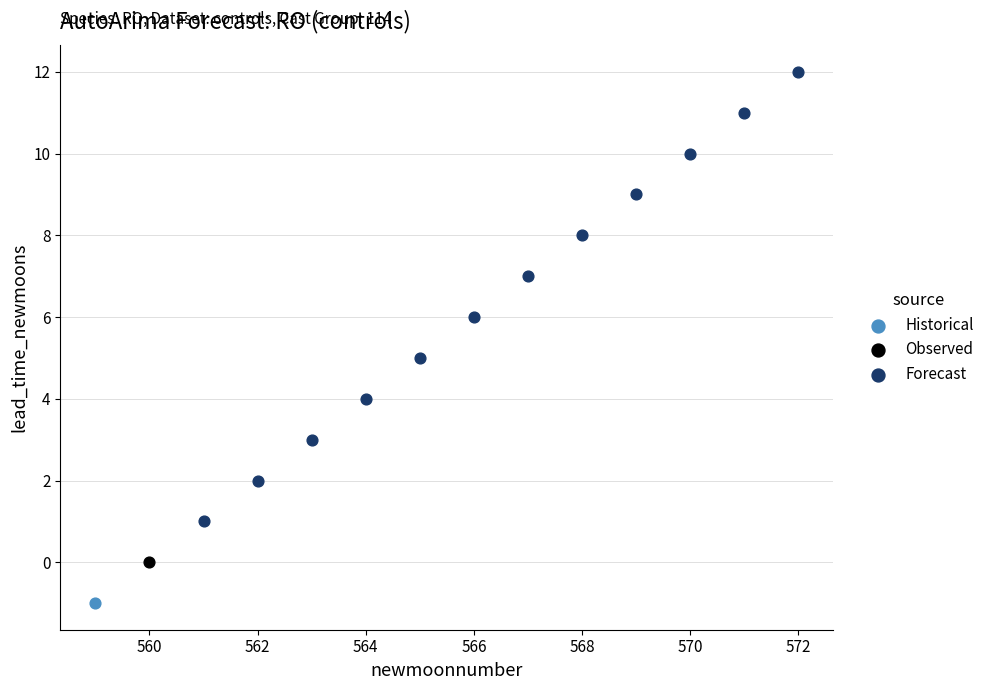

What are all the series names shown in the legend?

Historical, Observed, Forecast